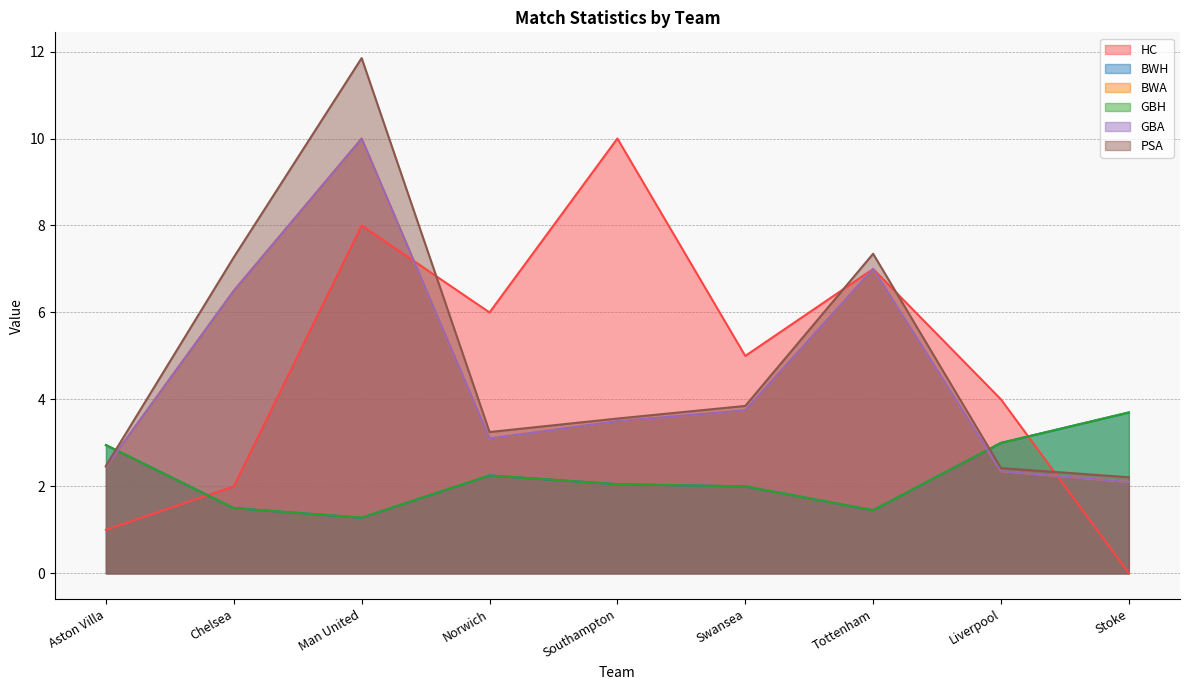

Which has a higher value, Norwich or Tottenham?

Tottenham